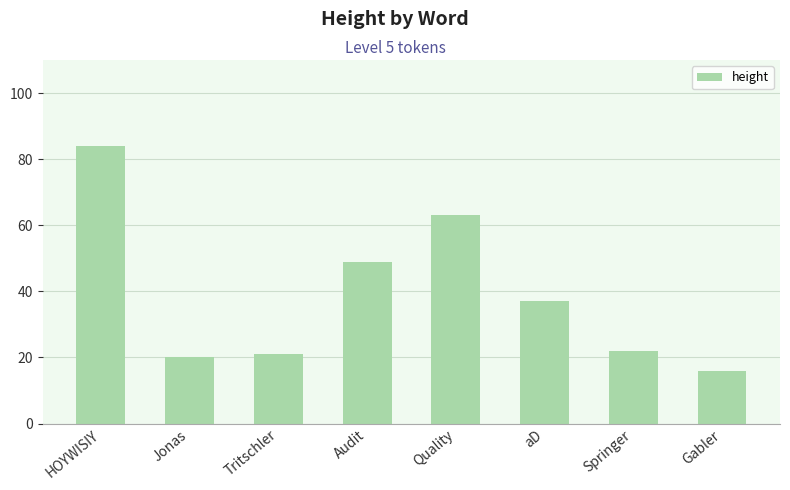

How many bars are there in total?

8